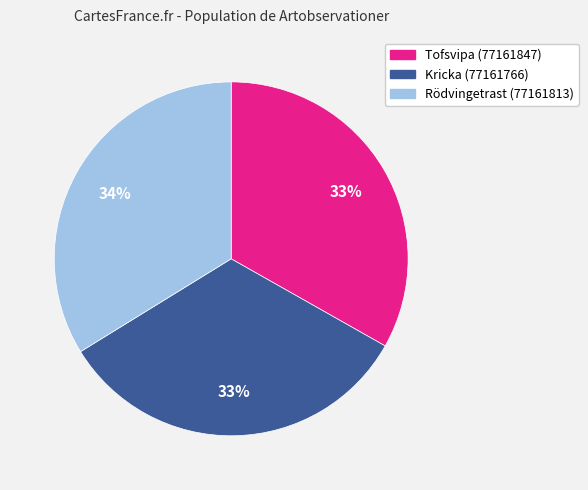

The Rödvingetrast (77161813) slice represents 41% of the pie. True or false?

False